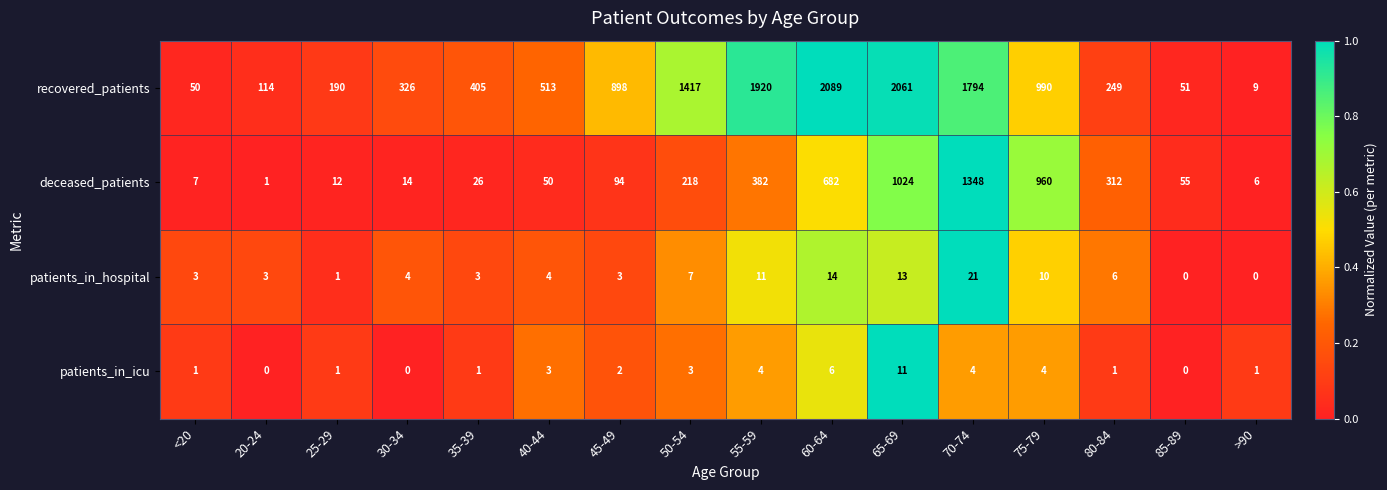

What is the difference between the second highest and minimum values in the patients_in_hospital series?

14